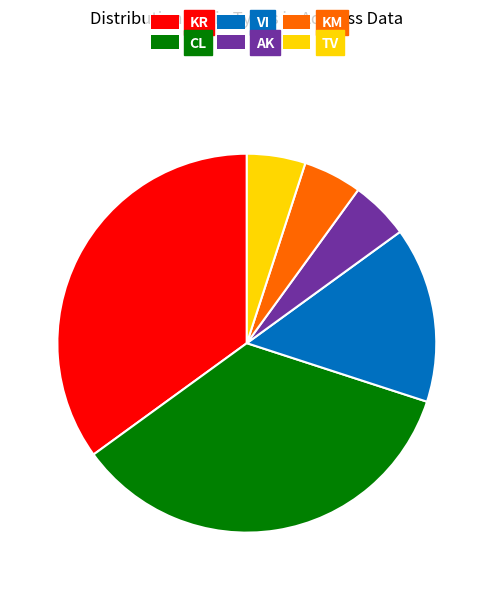

Do CL and TV together represent more than half of the pie?

No